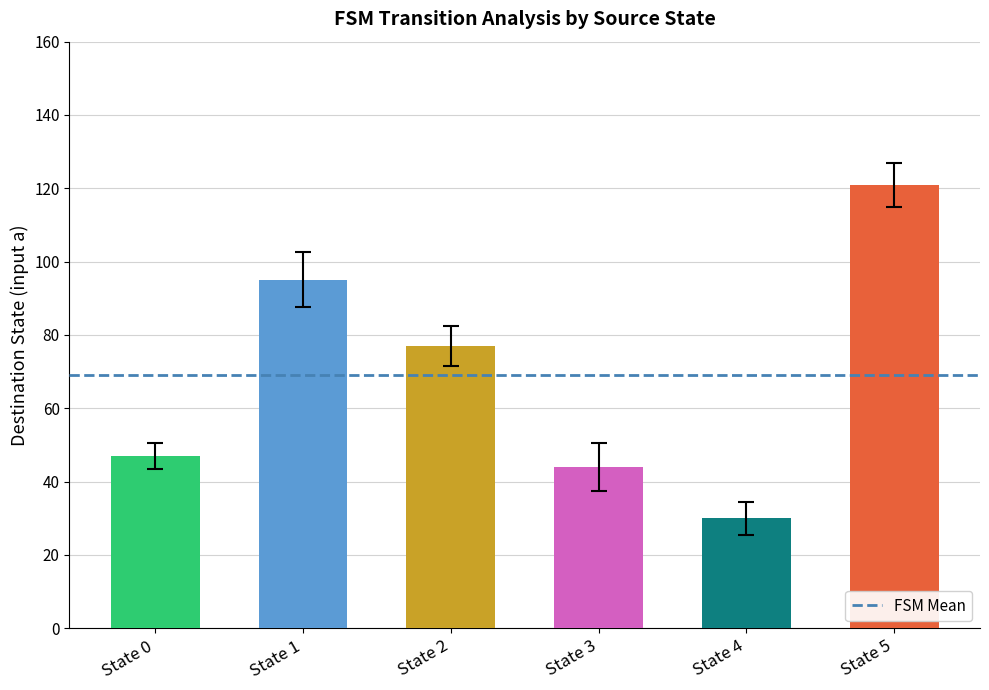

Which has a higher value, State 2 or State 3?

State 2